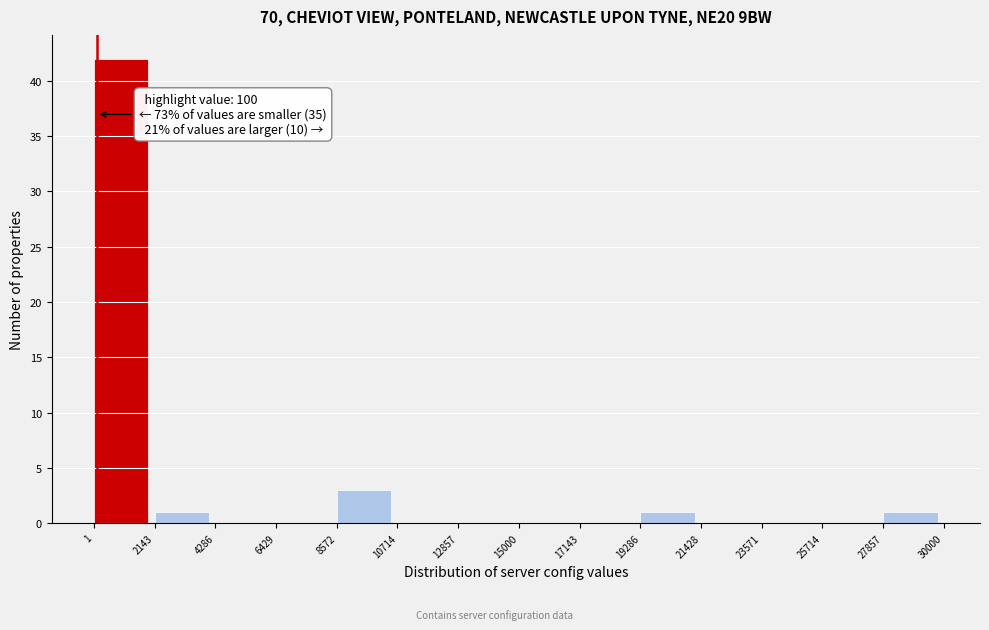

Which range on the x-axis has the tallest bar?

1 to 2143